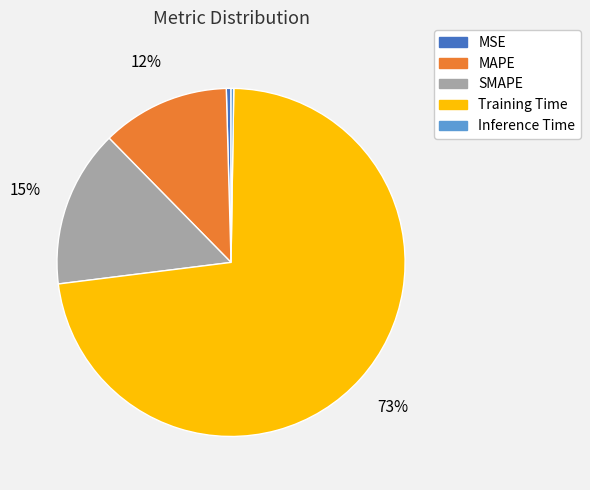

Does any single category account for the majority?

Yes